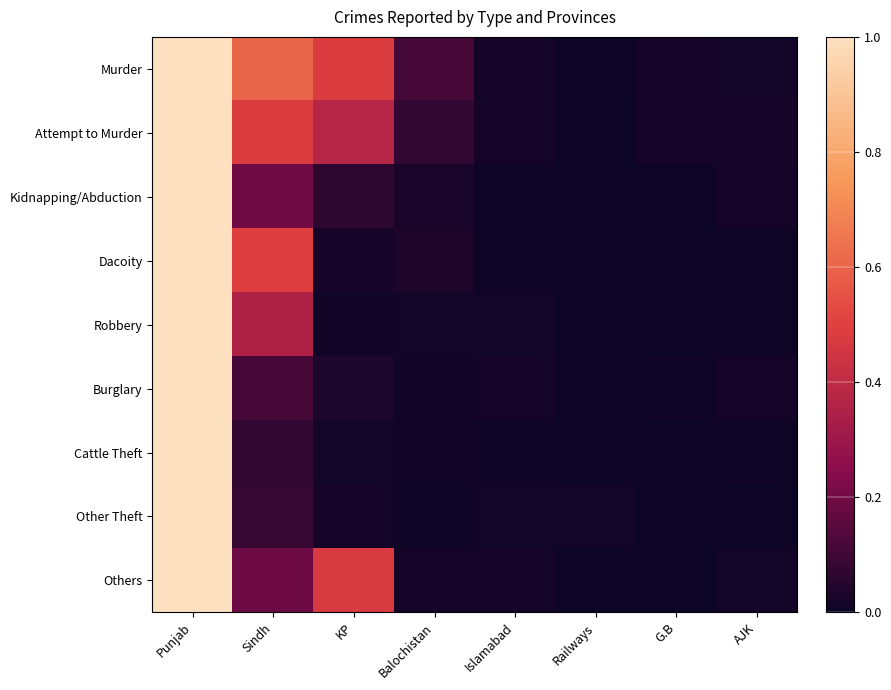

Count the number of categories in the chart.

8